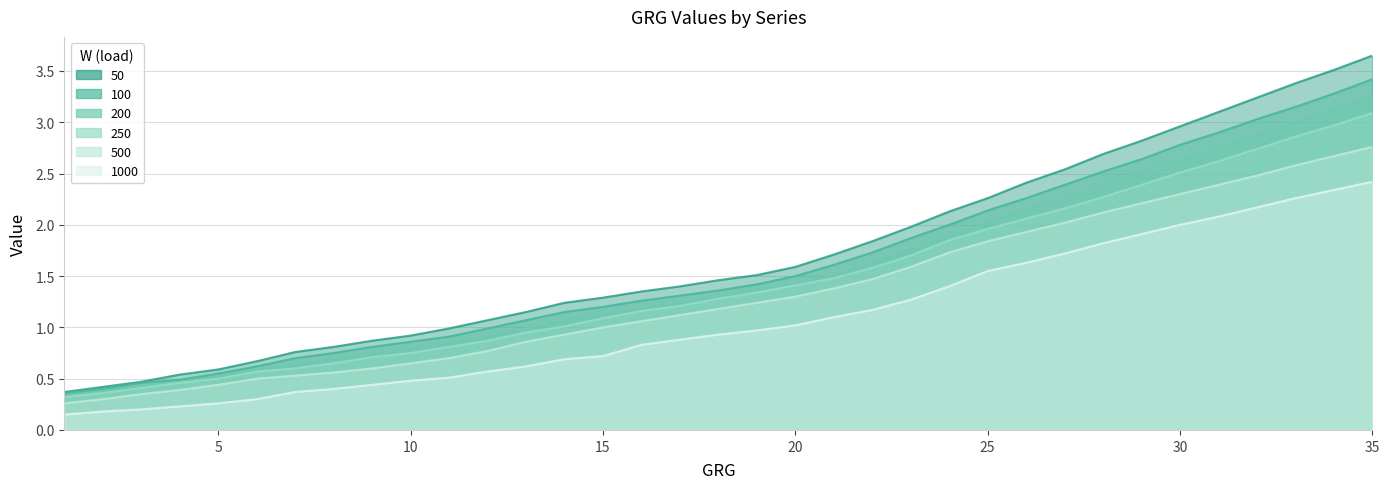

Reading right to left, what are all the values shown in this chart?

50: 3.6	3.5	3.4	3.2	3.1	3.0	2.8	2.7	2.5	2.4	2.3	2.1	2.0	1.8	1.7	1.6	1.5	1.5	1.4	1.4	1.3	1.2	1.1	1.1	1.0	0.9	0.9	0.8	0.8	0.7	0.6	0.5	0.5	0.4	0.4
100: 3.4	3.3	3.1	3.0	2.9	2.8	2.6	2.5	2.4	2.3	2.1	2.0	1.9	1.7	1.6	1.5	1.4	1.4	1.3	1.3	1.2	1.1	1.1	1.0	0.9	0.9	0.8	0.8	0.7	0.6	0.6	0.5	0.5	0.4	0.4
200: 3.2	3.1	3.0	2.9	2.8	2.6	2.5	2.4	2.3	2.1	2.0	1.9	1.8	1.6	1.5	1.4	1.4	1.3	1.2	1.2	1.1	1.1	1.0	0.9	0.8	0.8	0.7	0.7	0.6	0.6	0.5	0.5	0.4	0.4	0.3
250: 3.1	3.0	2.9	2.7	2.6	2.5	2.4	2.3	2.2	2.1	2.0	1.9	1.7	1.6	1.5	1.4	1.3	1.3	1.2	1.2	1.1	1.0	0.9	0.9	0.8	0.8	0.7	0.7	0.6	0.6	0.5	0.5	0.4	0.4	0.3
500: 2.8	2.7	2.6	2.5	2.4	2.3	2.2	2.1	2.0	1.9	1.8	1.7	1.6	1.5	1.4	1.3	1.2	1.2	1.1	1.1	1.0	0.9	0.9	0.8	0.7	0.7	0.6	0.6	0.5	0.5	0.4	0.4	0.3	0.3	0.3
1000: 2.4	2.3	2.3	2.2	2.1	2.0	1.9	1.8	1.7	1.6	1.6	1.4	1.3	1.2	1.1	1.0	1.0	0.9	0.9	0.8	0.7	0.7	0.6	0.6	0.5	0.5	0.4	0.4	0.4	0.3	0.3	0.2	0.2	0.2	0.1